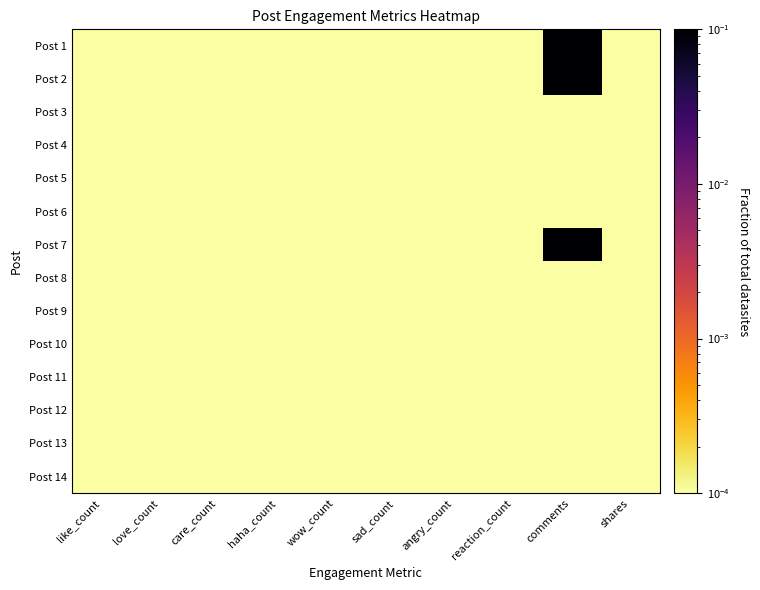

Which series has the largest range (max minus min)?

Post 2